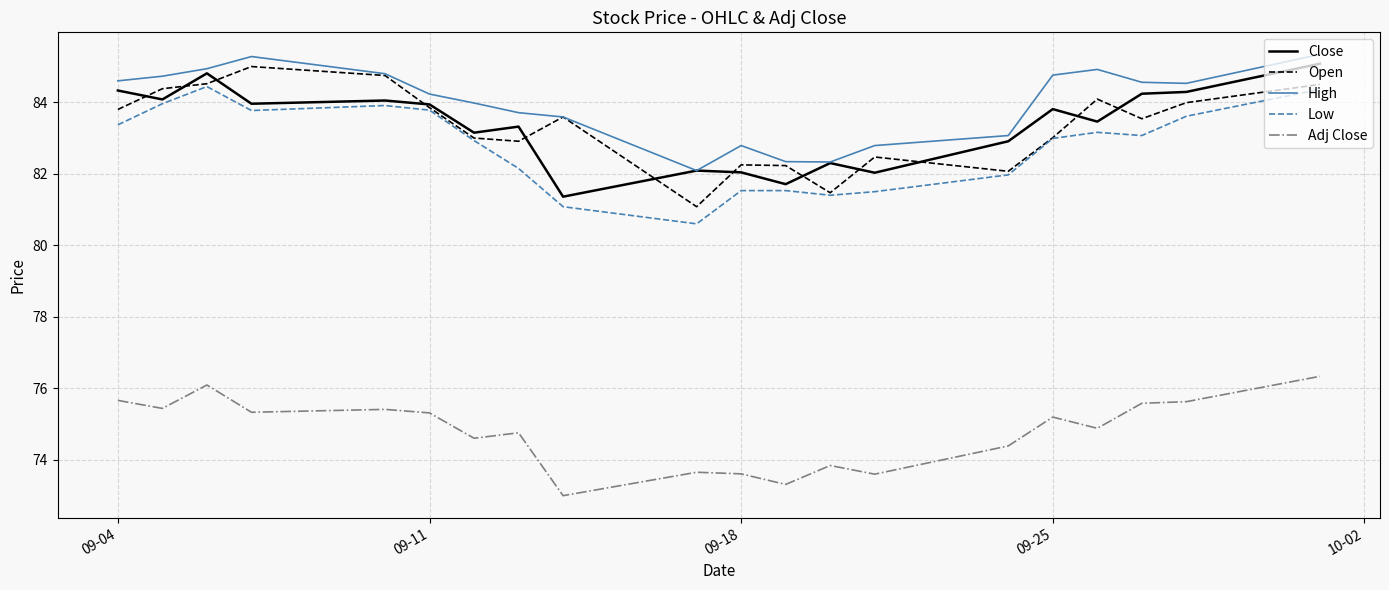

True or false: Open and Adj Close intersect in this chart.

False